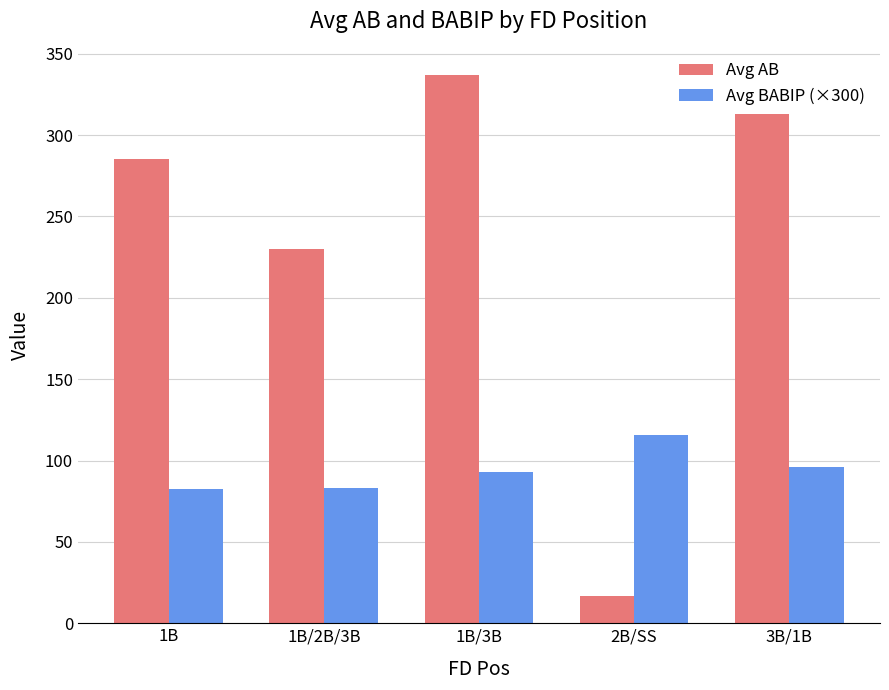

The value of Avg BABIP (×300) at 1B/3B is 144.1. True or false?

False